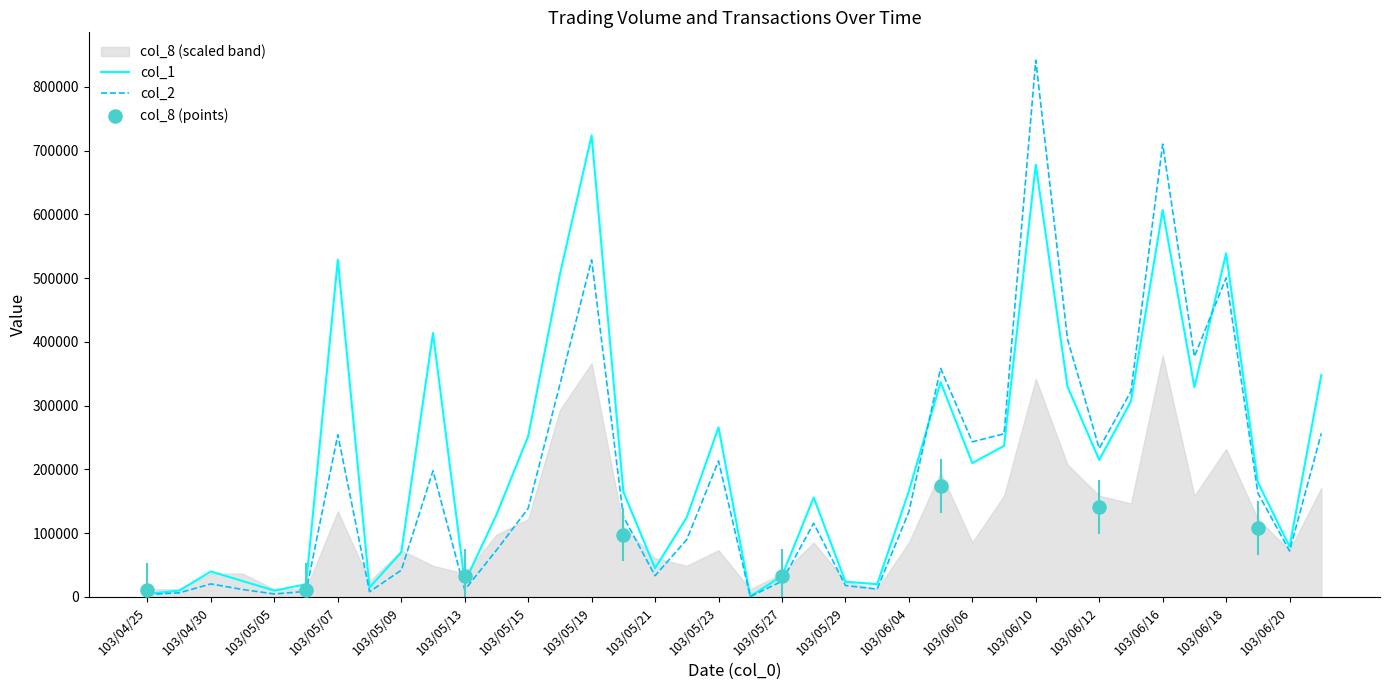

Which category has the highest value in the col_1 series?

103/05/19